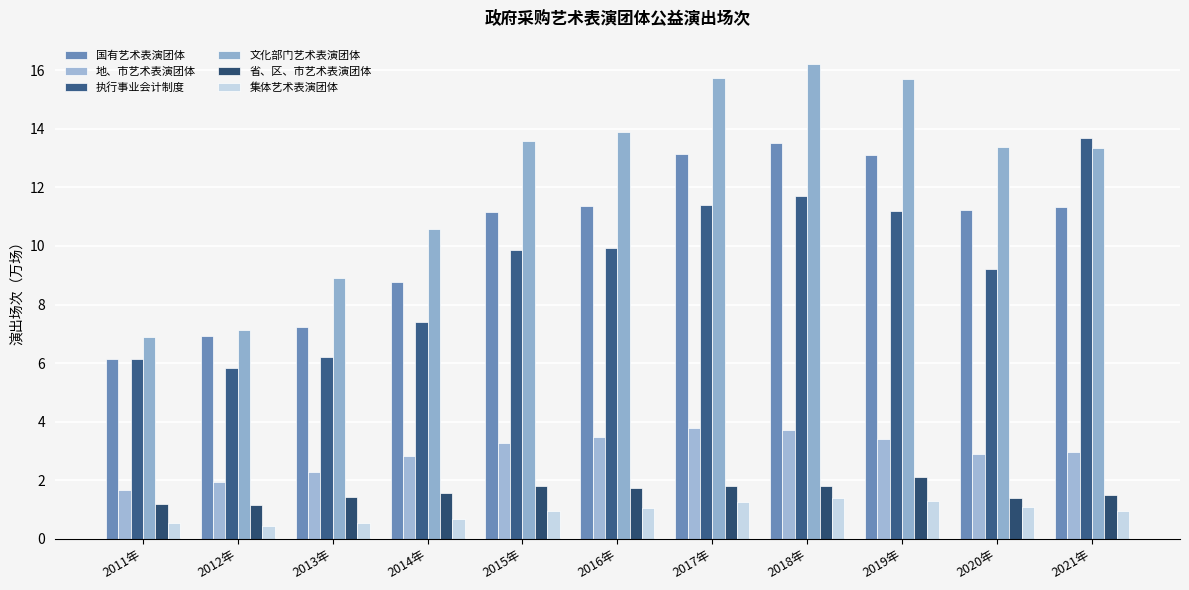

What is the maximum value shown in the chart?

16.2